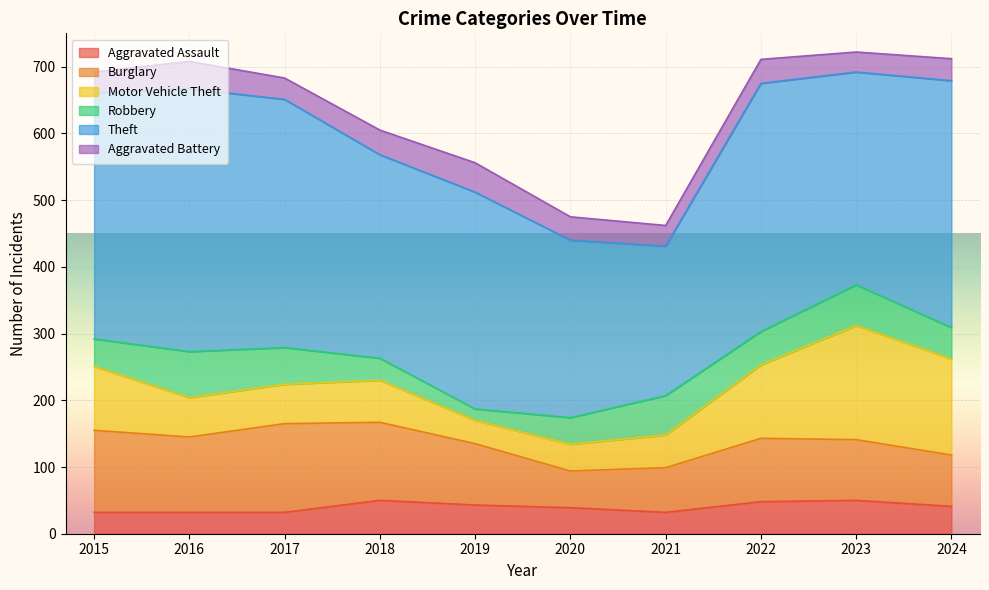

Reading right to left, what are all the values shown in this chart?

Aggravated Assault: 41	50	48	32	39	43	50	32	32	32
Burglary: 77	91	95	67	55	92	117	133	113	123
Motor Vehicle Theft: 144	171	110	49	40	35	63	59	59	96
Robbery: 47	61	50	59	40	17	33	55	69	41
Theft: 370	319	372	224	266	325	305	372	394	369
Aggravated Battery: 33	30	36	31	35	44	37	32	41	31